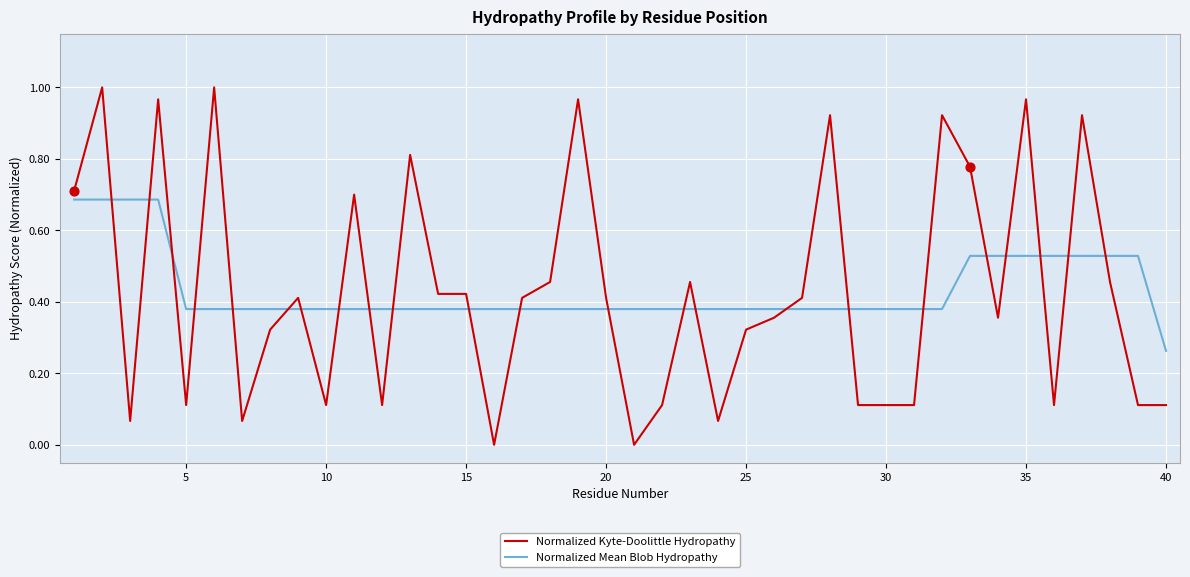

Which series has the widest spread of values?

Normalized Kyte-Doolittle Hydropathy